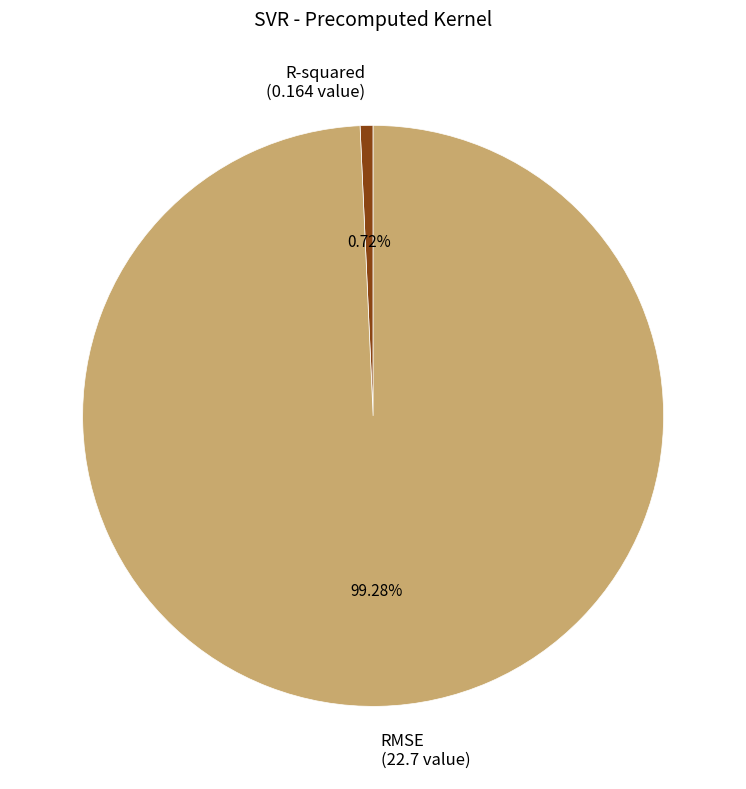

What is the largest slice in the pie chart?

RMSE